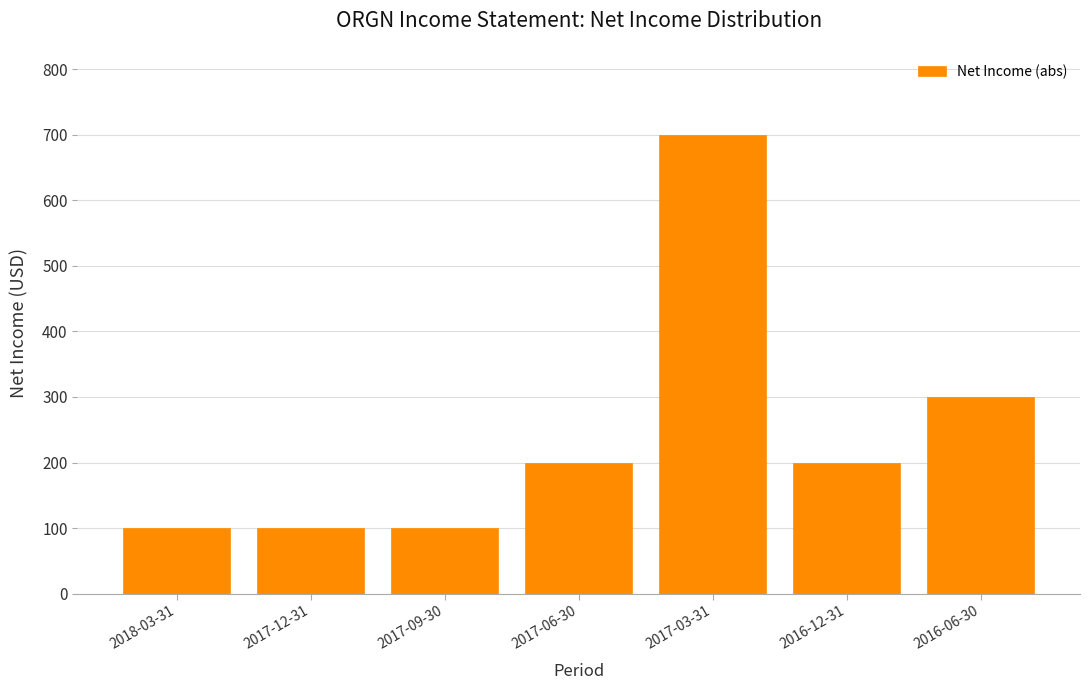

Reading left to right, extract all data points from this chart.

100	100	100	200	700	200	300